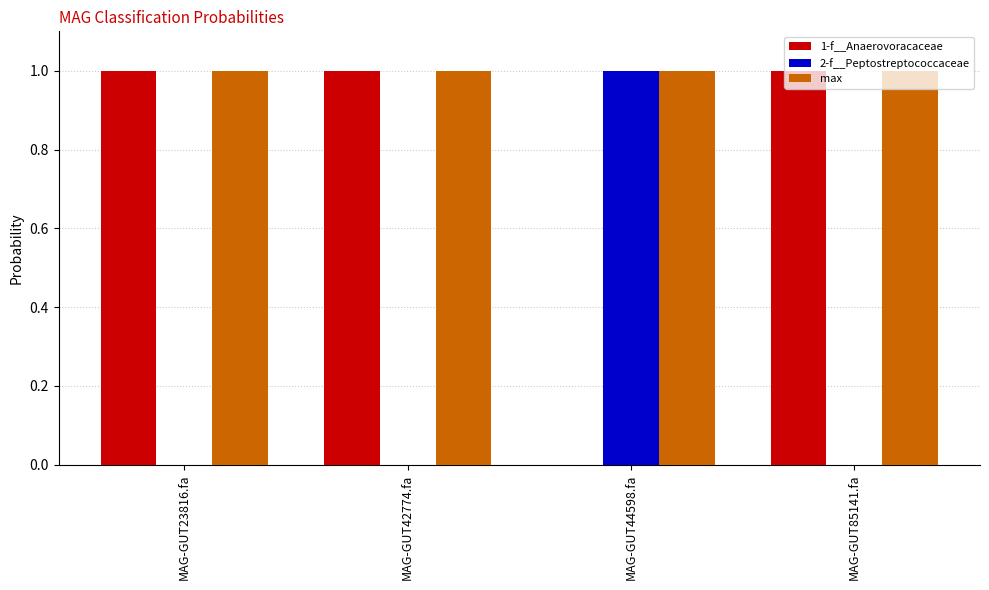

Does the chart contain stacked bars?

No